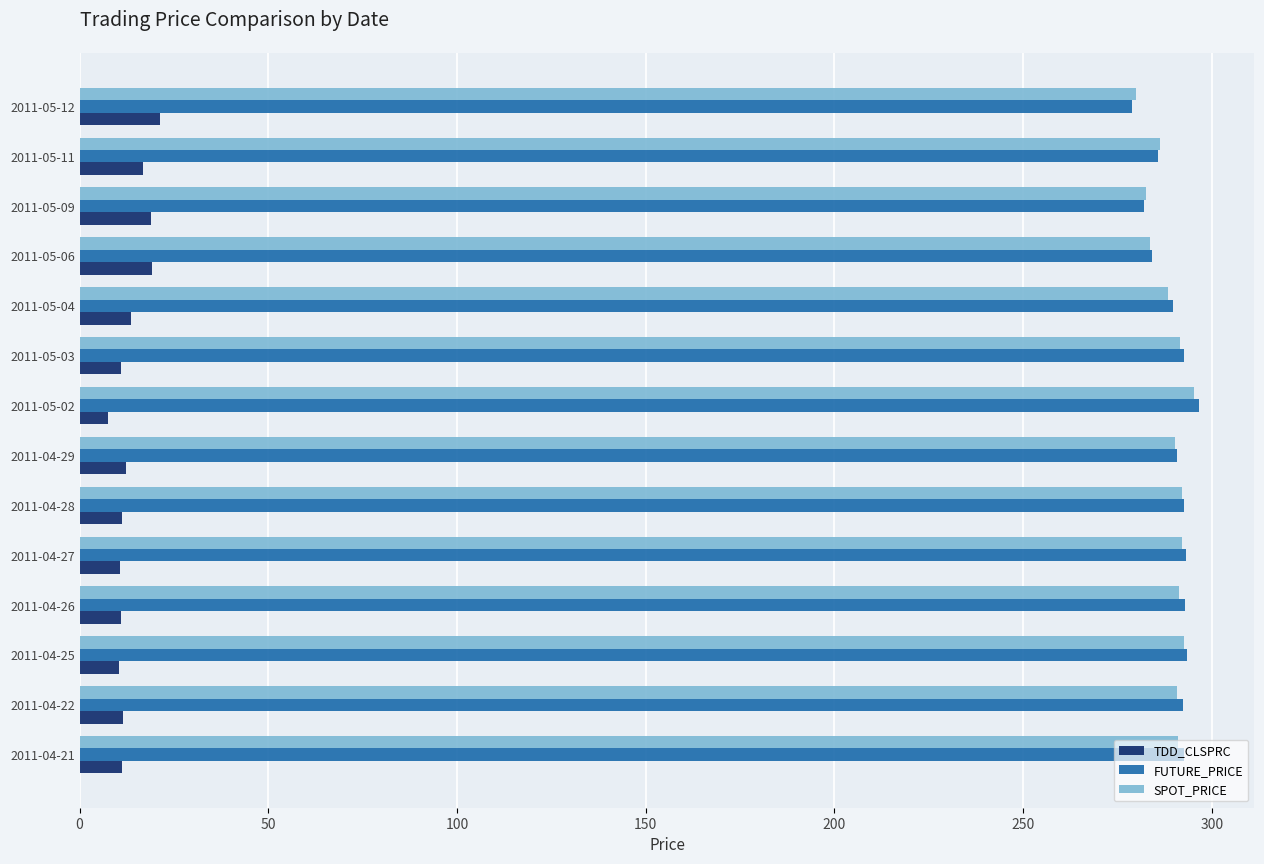

What is the average value of the SPOT_PRICE series?

289.2